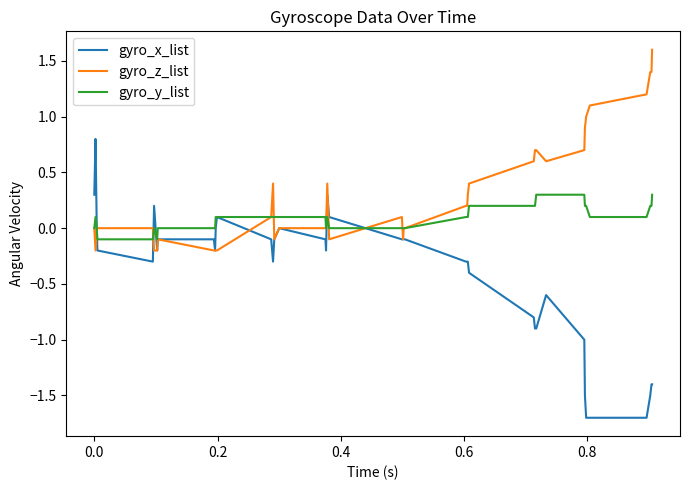

What is the greatest value displayed?

1.6